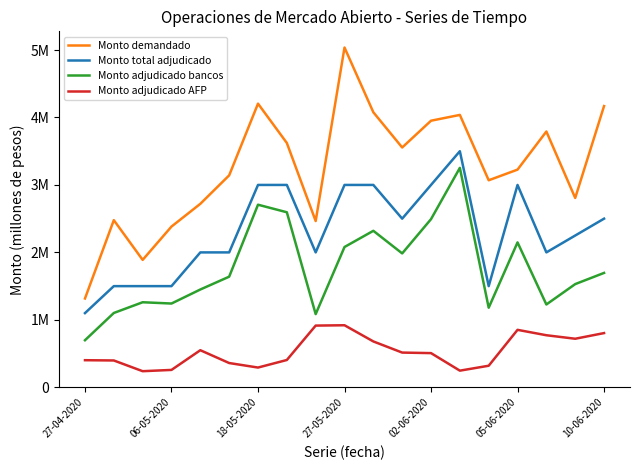

What is the difference between the second highest and second lowest values in the Monto adjudicado AFP series?

668000